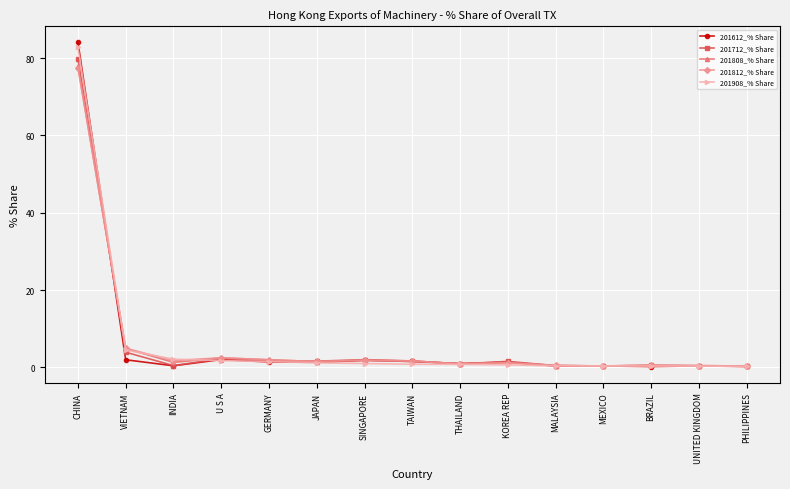

Which series has the widest spread of values?

201612_% Share